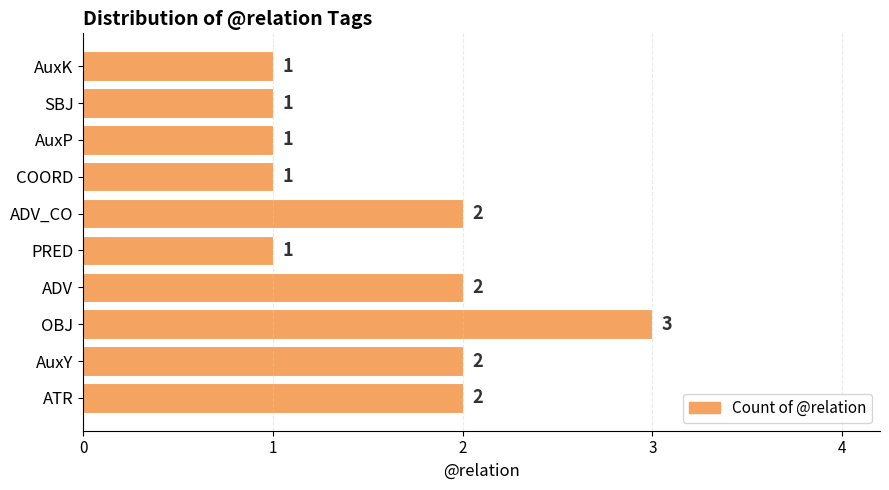

Count the values in the range 1 to 2.

9